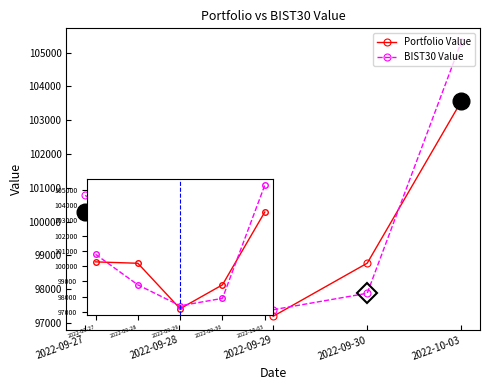

Which series changed the most between 2022-09-29 and 2022-10-03?

BIST30 Value